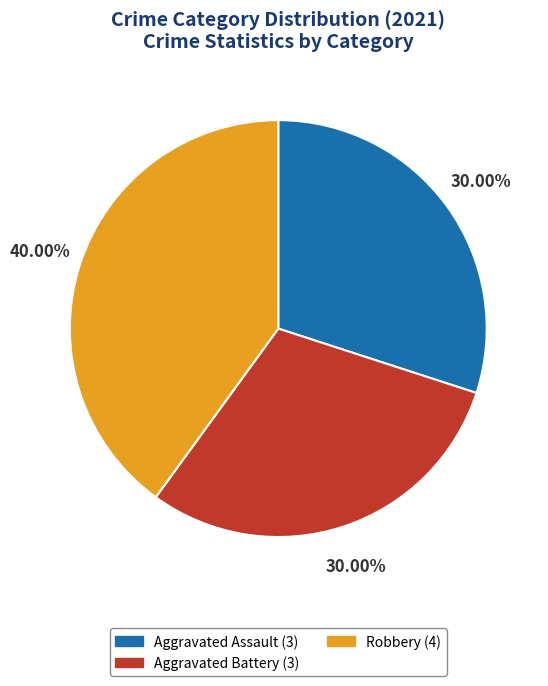

What is the ratio of the value at Robbery (4) to the value at Aggravated Battery (3)?

1.3